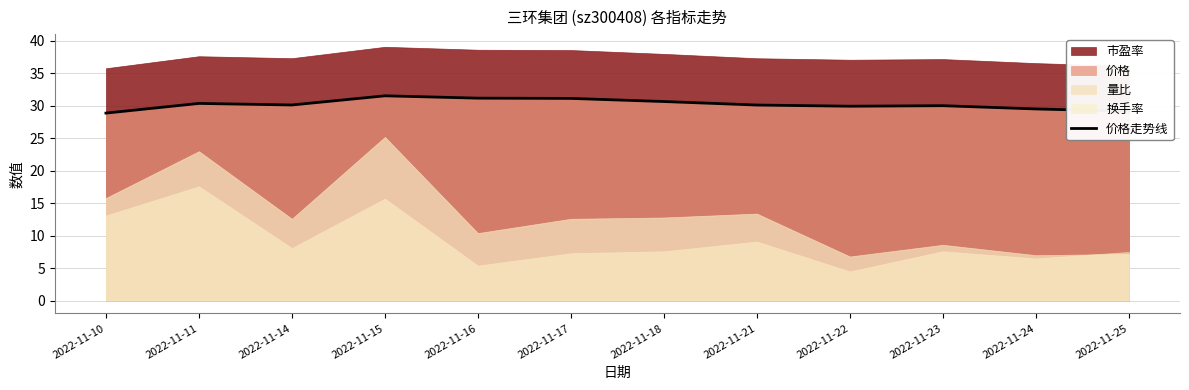

How many interior local valleys (lower than both neighbors) does the data have?

2